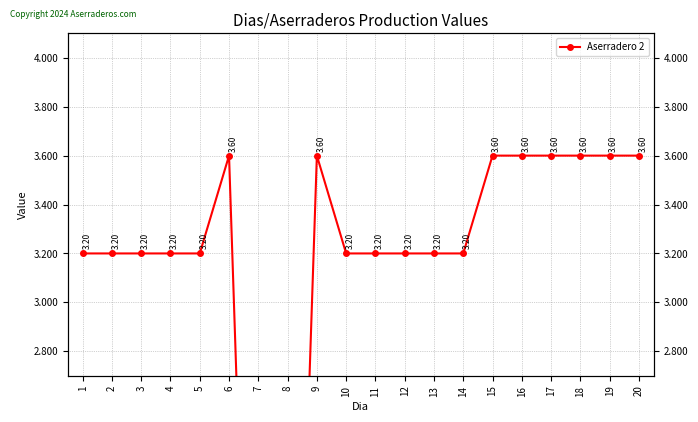

What is the value of the 20th point from the left?

3.6